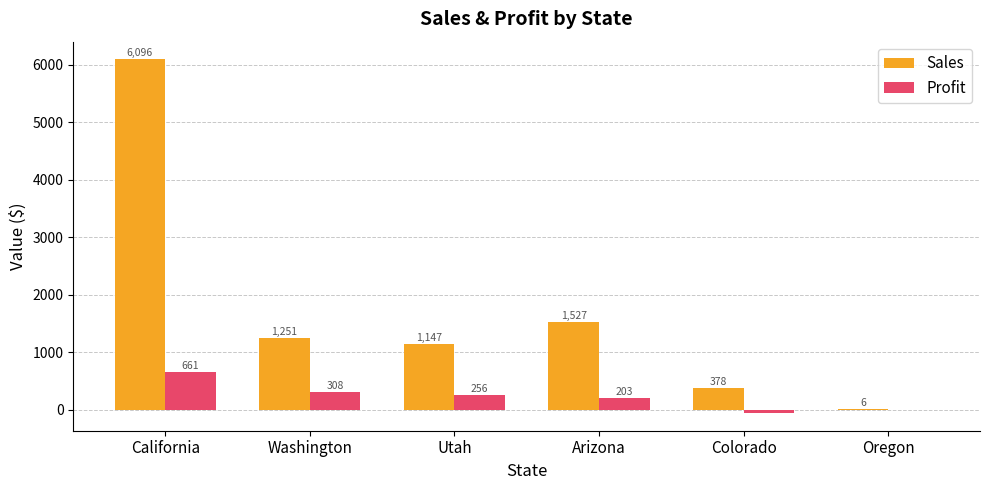

Is it true that Profit equals 256.3 at Utah?

True